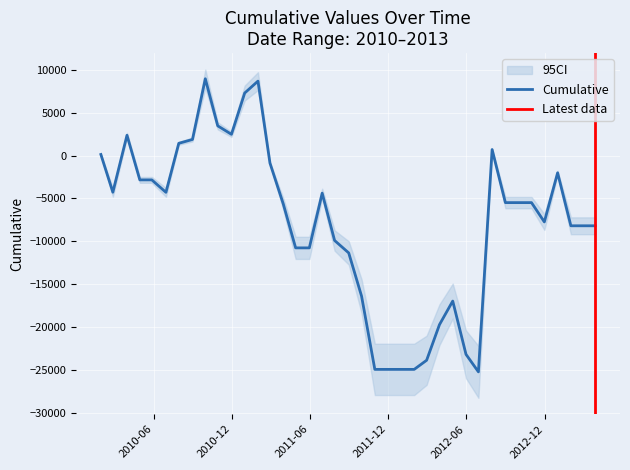

How many lines are shown in the chart?

1